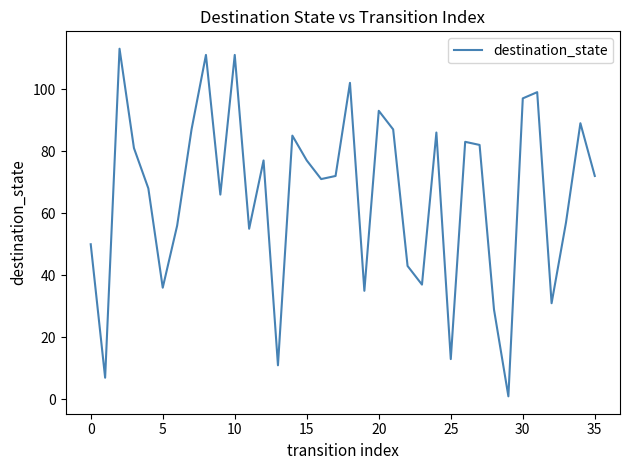

What is the difference between the maximum and minimum values?

112